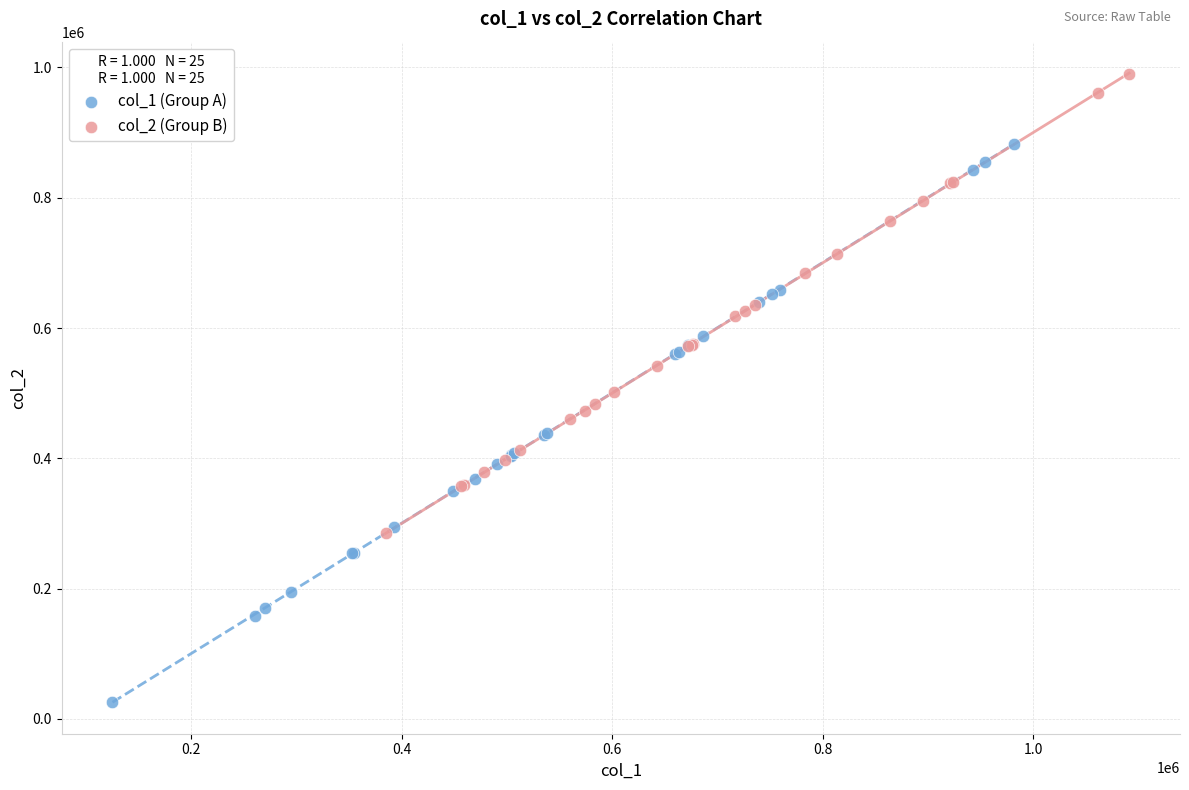

Which series has the largest Y range (max minus min)?

col_1 (Group A)